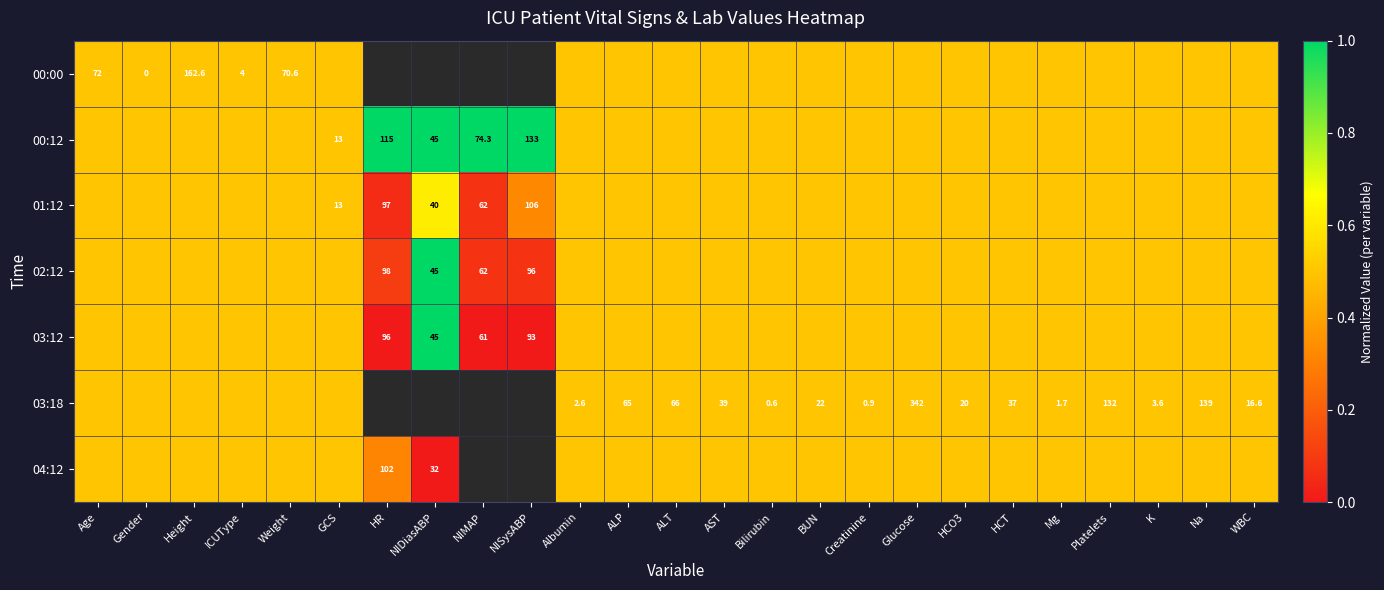

True or false: 00:00 has a value of 72.0 at Age.

True